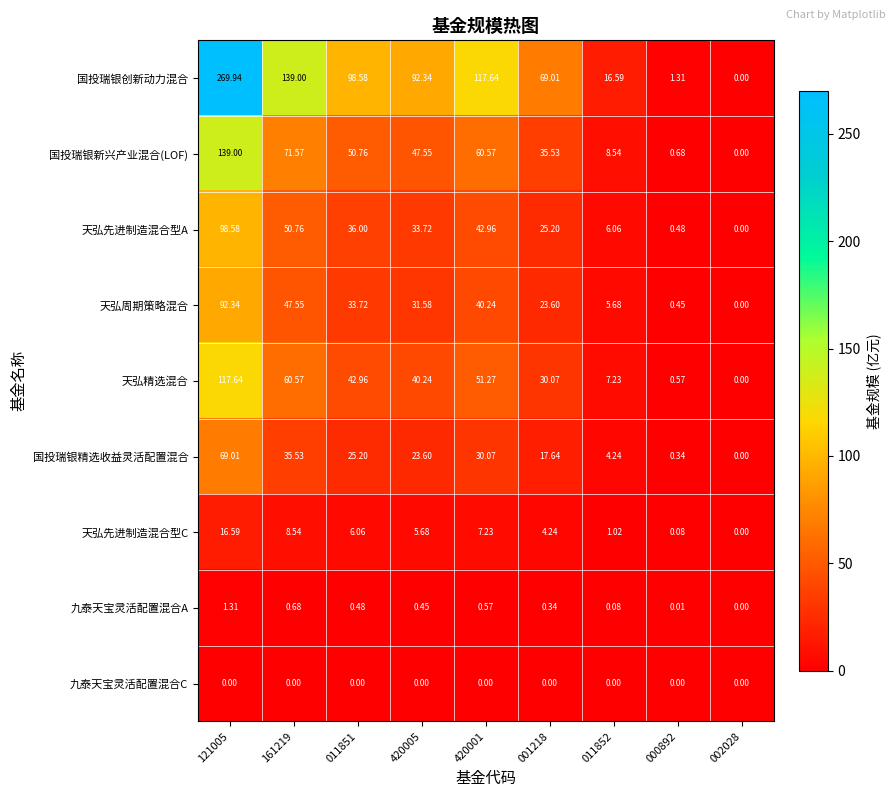

Which series has the widest spread of values?

国投瑞银创新动力混合